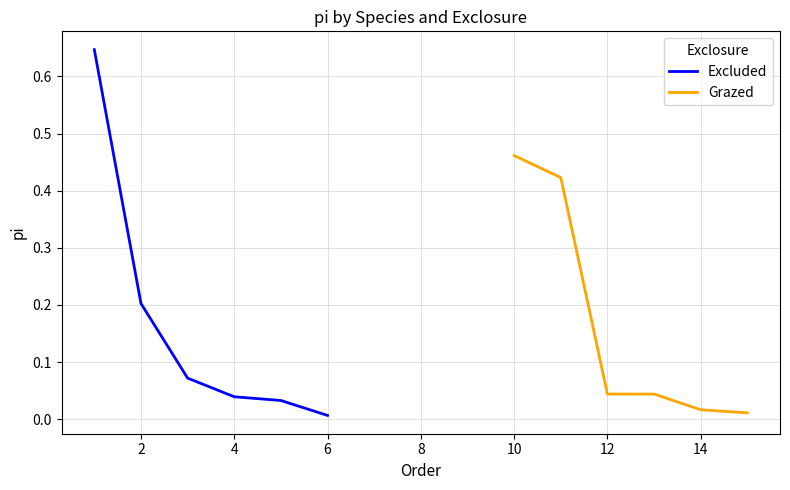

After their last crossing, which series has the higher values: Grazed or Excluded?

Grazed